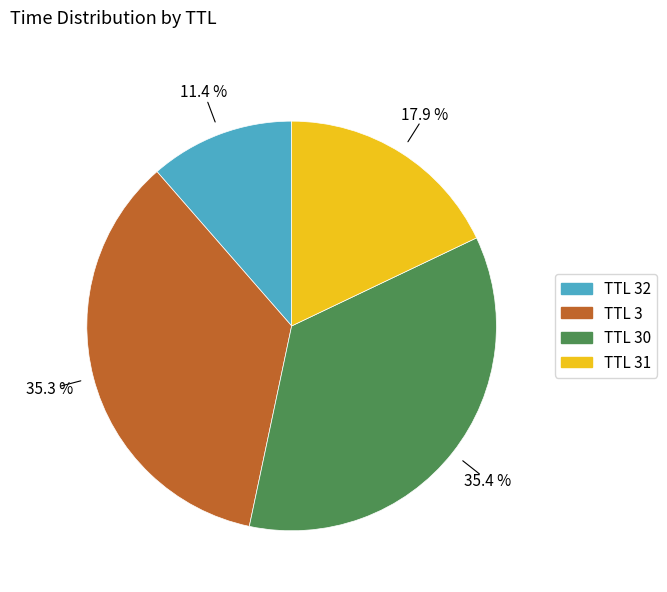

Is there a majority slice in this chart?

No